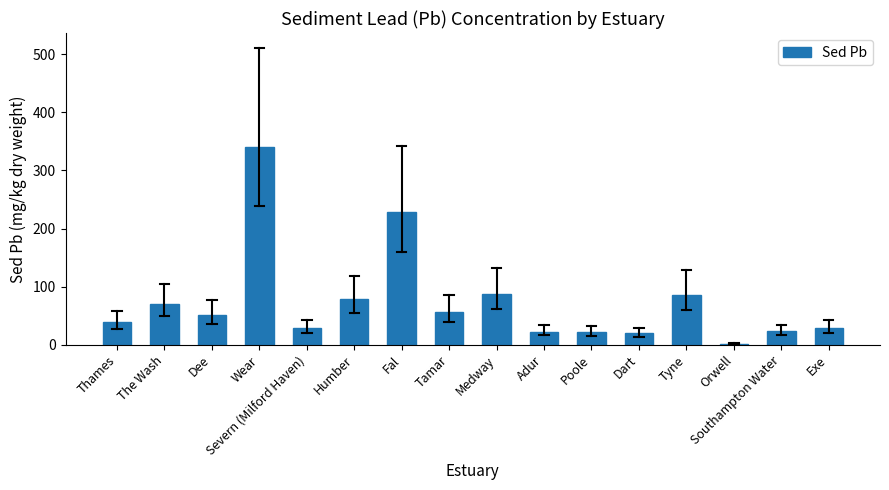

Between Medway and The Wash, which is larger?

Medway